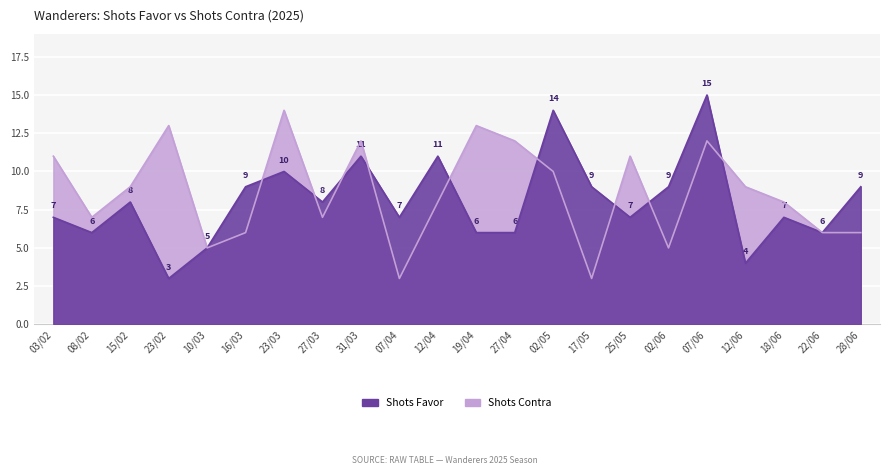

Which series ends up on top after the final intersection of Shots Favor and Shots Contra?

Shots Contra